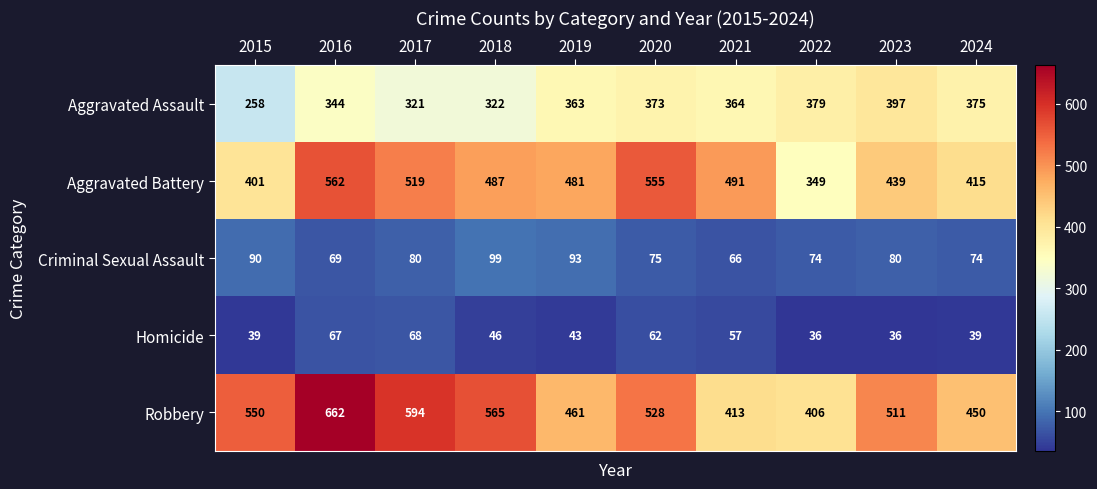

What value does the Aggravated Battery series have at 2022?

349